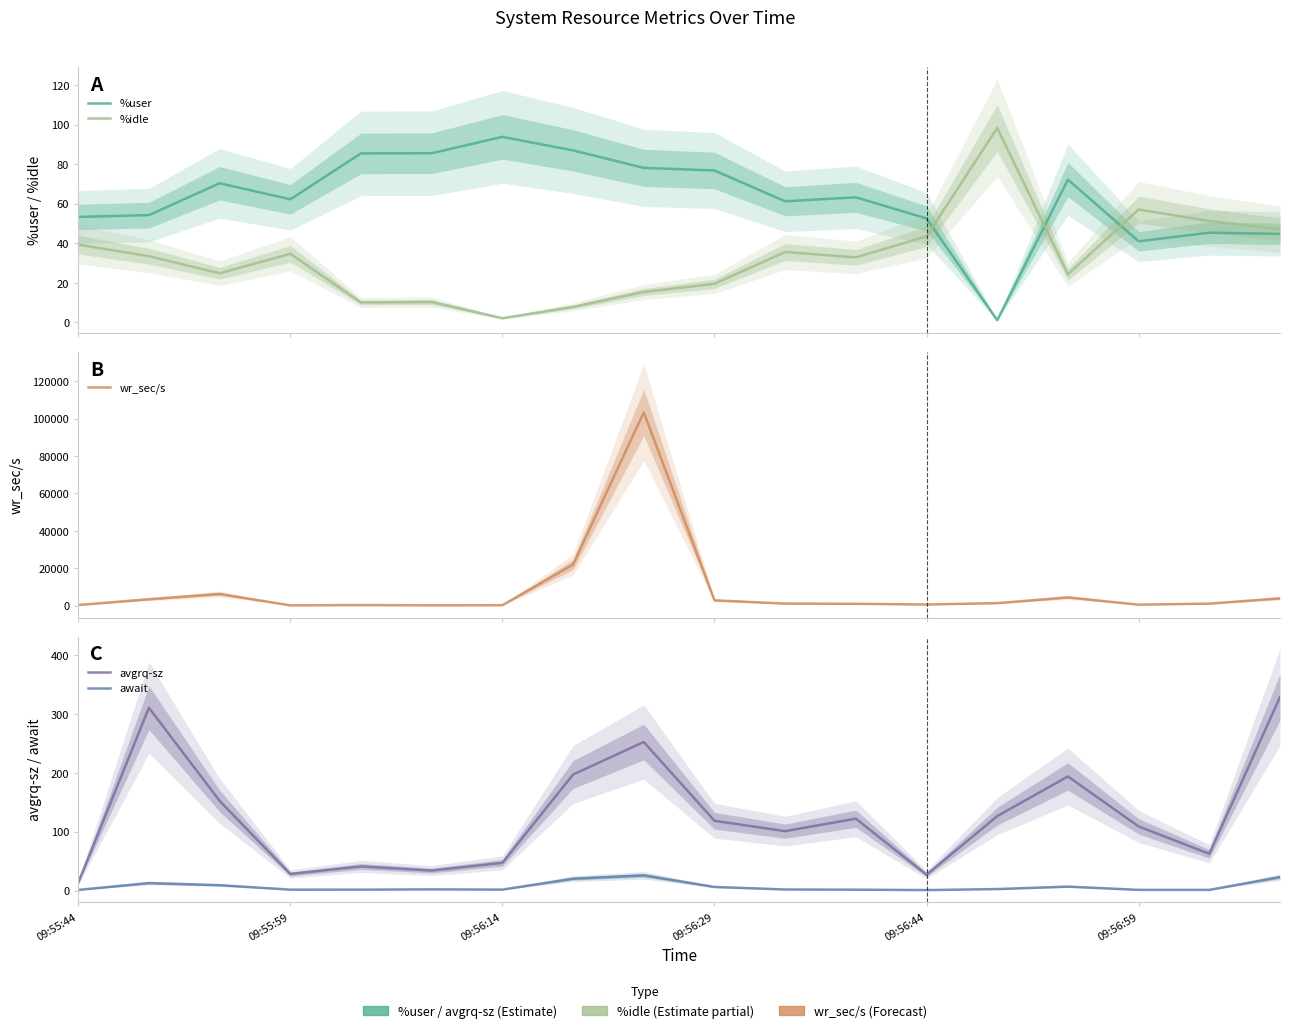

True or false: wr_sec/s and %user intersect in this chart.

False